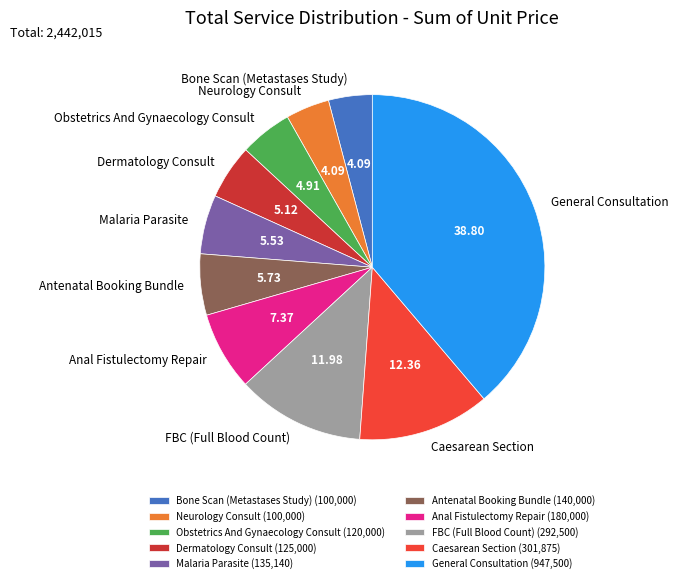

What is the ratio of the value at General Consultation to the value at Caesarean Section?

3.1